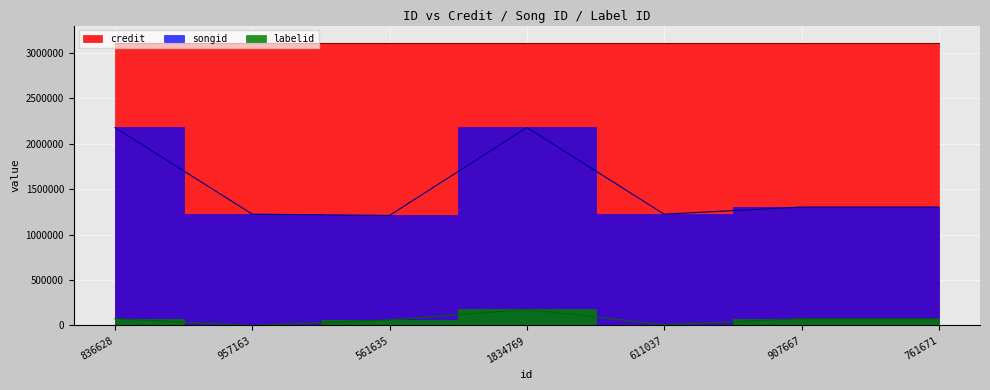

True or false: credit and labelid intersect in this chart.

False